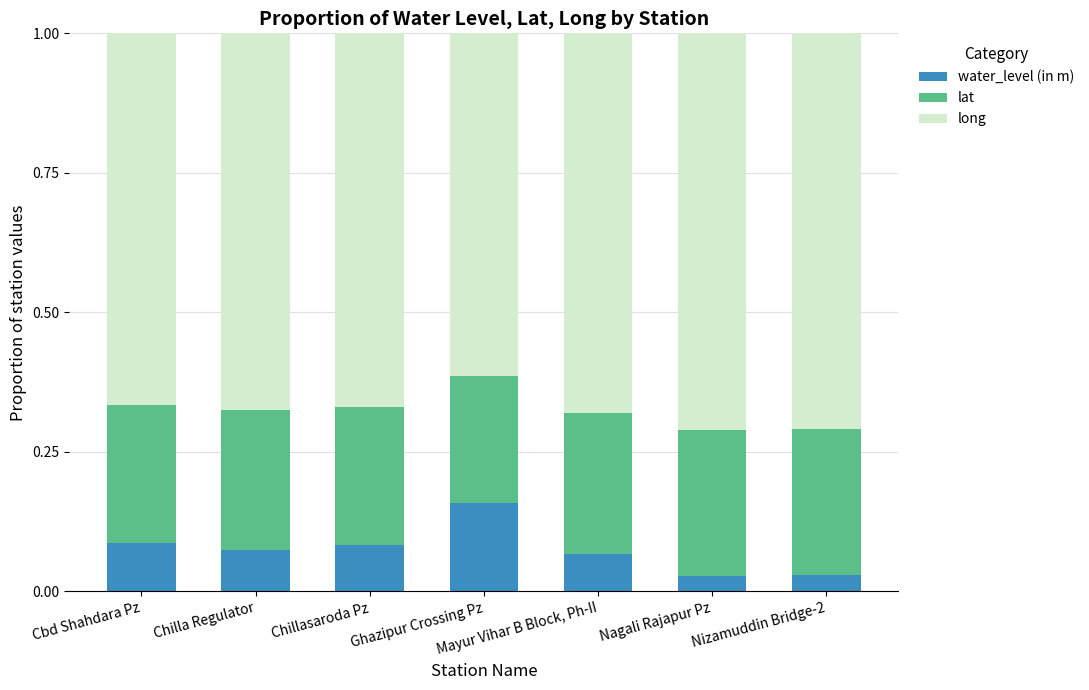

What is the total value across all series at Chillasaroda Pz?

1.0